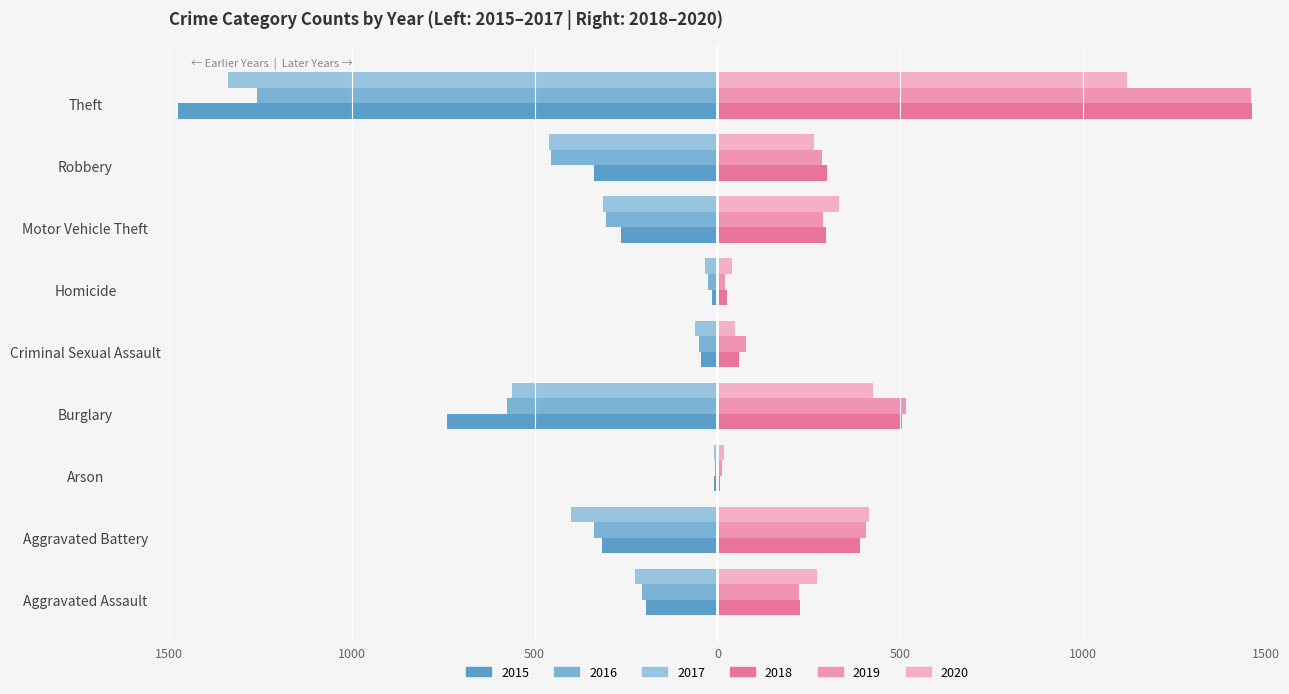

Reading left to right, list all the values displayed in this chart.

2015: Aggravated Assault=-194	Aggravated Battery=-316	Arson=-9	Burglary=-738	Criminal Sexual Assault=-46	Homicide=-15	Motor Vehicle Theft=-263	Robbery=-337	Theft=-1474
2016: Aggravated Assault=-206	Aggravated Battery=-336	Arson=-7	Burglary=-576	Criminal Sexual Assault=-50	Homicide=-26	Motor Vehicle Theft=-304	Robbery=-454	Theft=-1259
2017: Aggravated Assault=-225	Aggravated Battery=-400	Arson=-10	Burglary=-562	Criminal Sexual Assault=-62	Homicide=-33	Motor Vehicle Theft=-312	Robbery=-460	Theft=-1339
2018: Aggravated Assault=225	Aggravated Battery=389	Arson=7	Burglary=506	Criminal Sexual Assault=60	Homicide=25	Motor Vehicle Theft=298	Robbery=301	Theft=1461
2019: Aggravated Assault=223	Aggravated Battery=407	Arson=12	Burglary=517	Criminal Sexual Assault=77	Homicide=22	Motor Vehicle Theft=290	Robbery=287	Theft=1459
2020: Aggravated Assault=273	Aggravated Battery=415	Arson=17	Burglary=425	Criminal Sexual Assault=48	Homicide=41	Motor Vehicle Theft=333	Robbery=263	Theft=1120